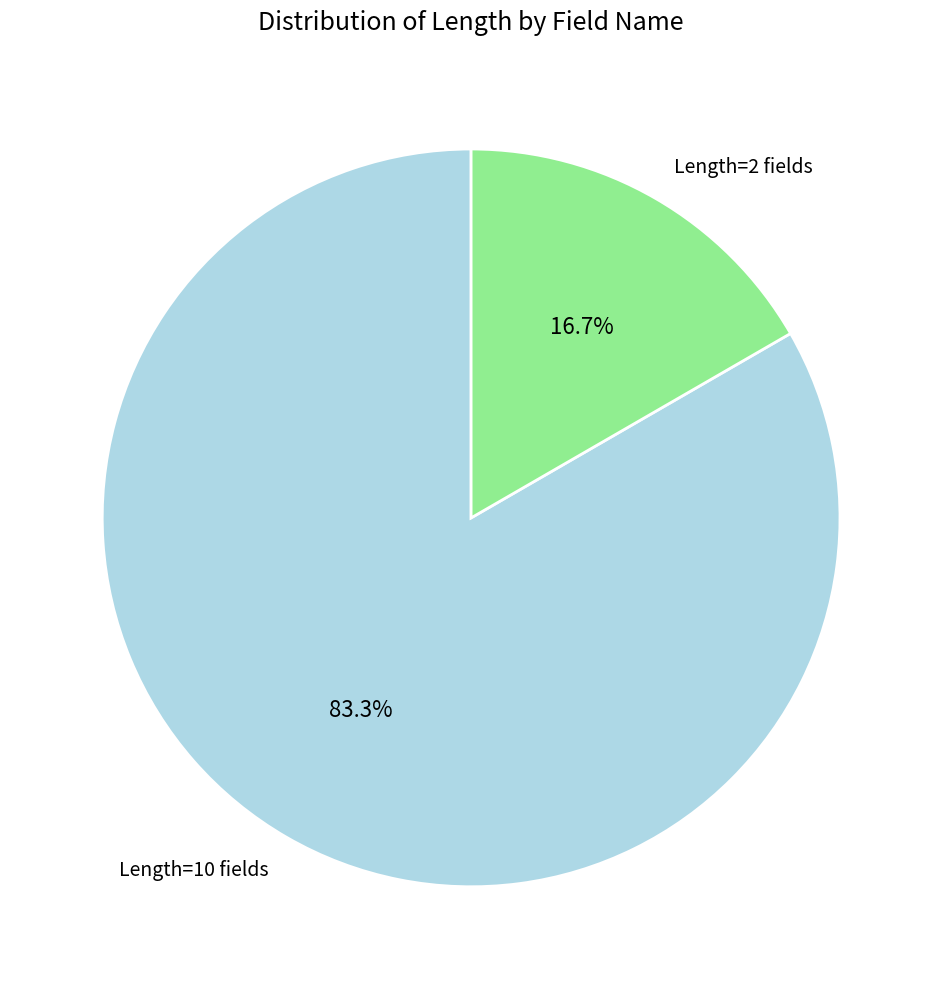

What is the majority slice?

Length=10 fields